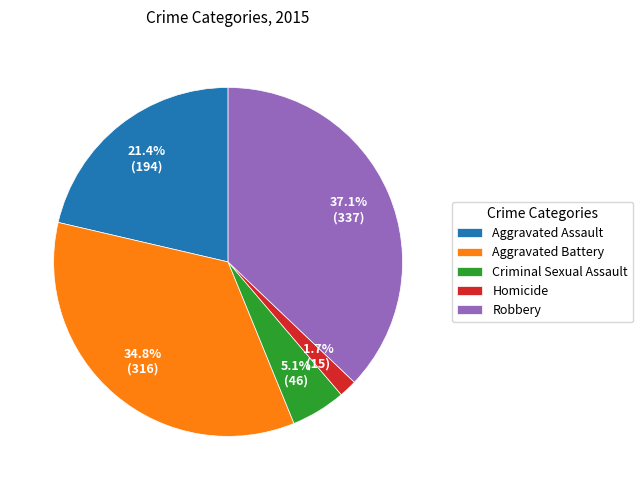

To the nearest percent, what percentage of the pie is Aggravated Battery?

35%